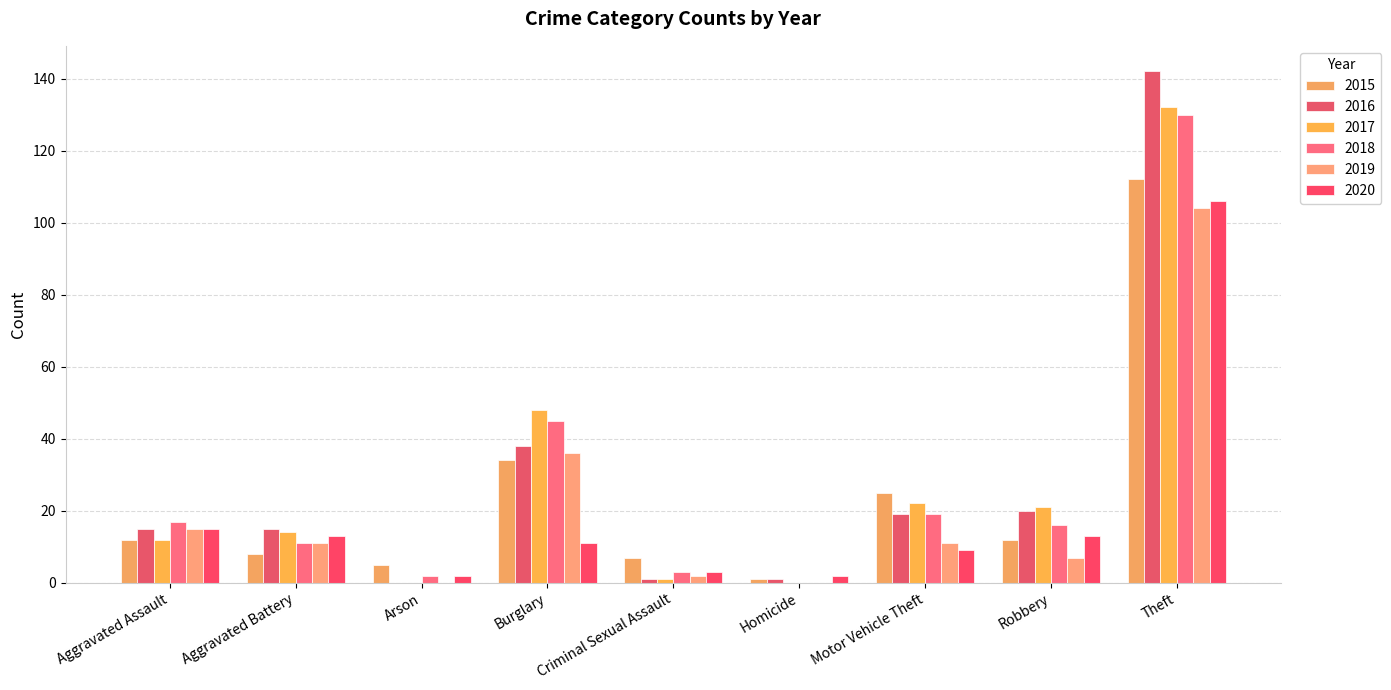

Between Arson and Motor Vehicle Theft, which series saw the biggest shift?

2017